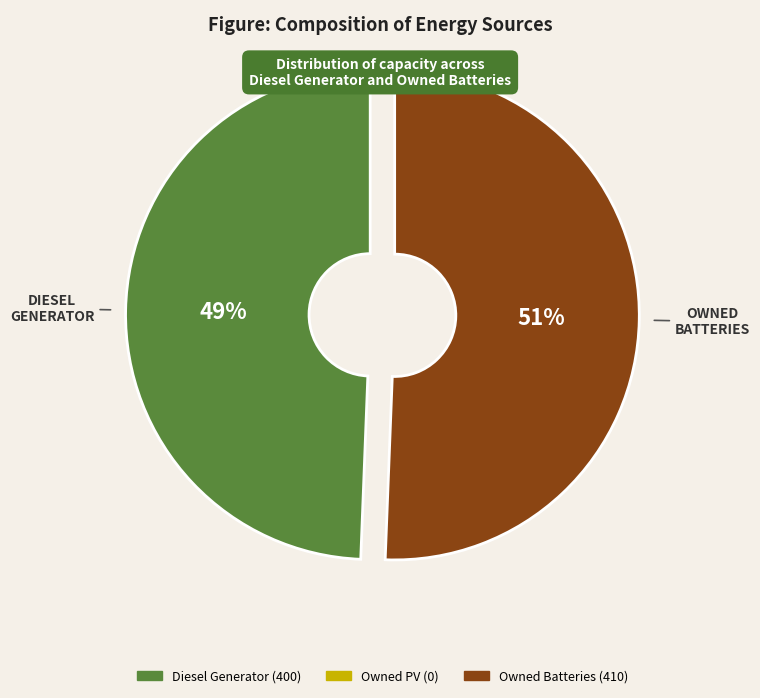

How many segments does this pie chart have?

2